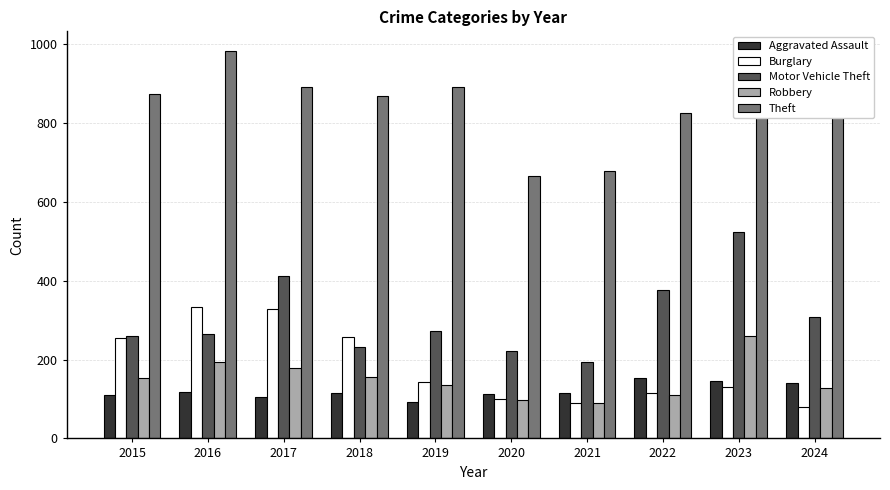

How many bars are there in total?

50